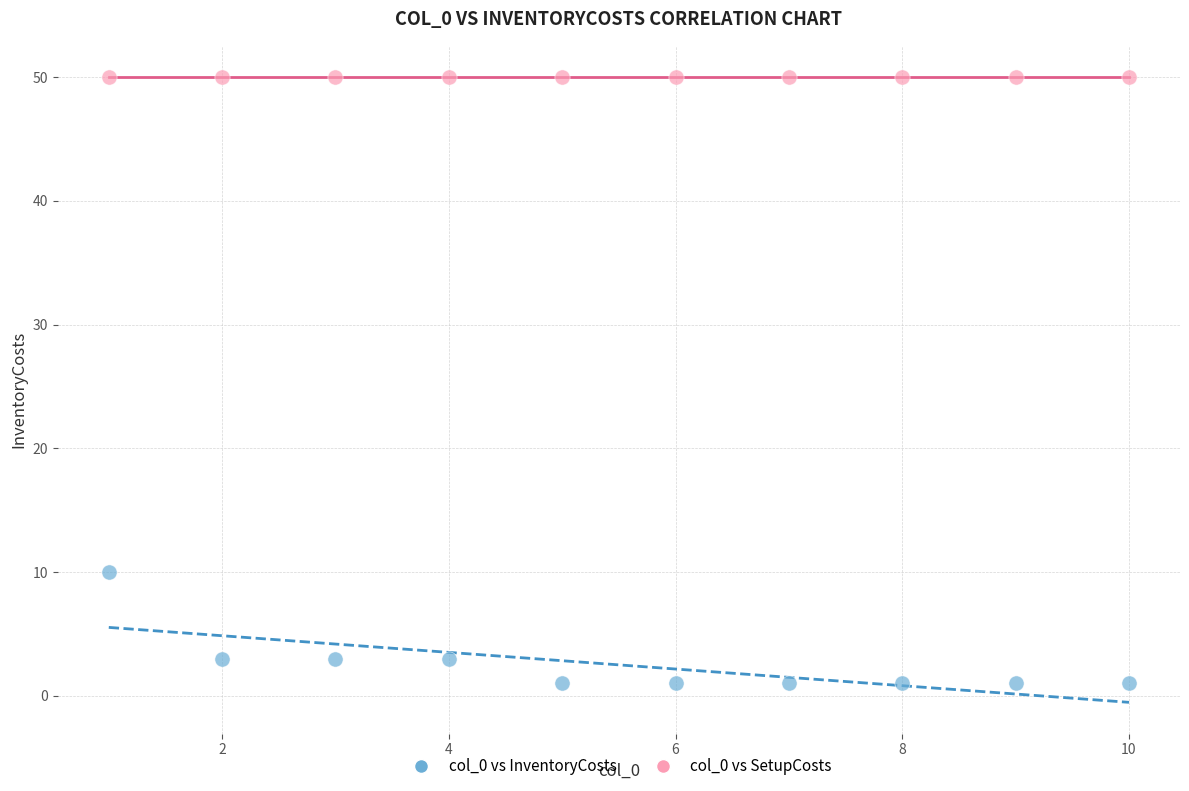

Which series contains the highest Y value?

col_0 vs SetupCosts